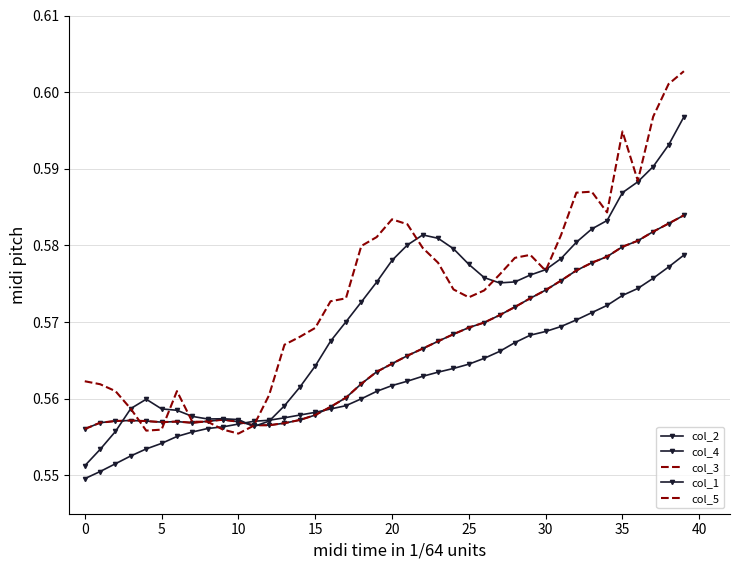

Where is the first local maximum for col_2?

10